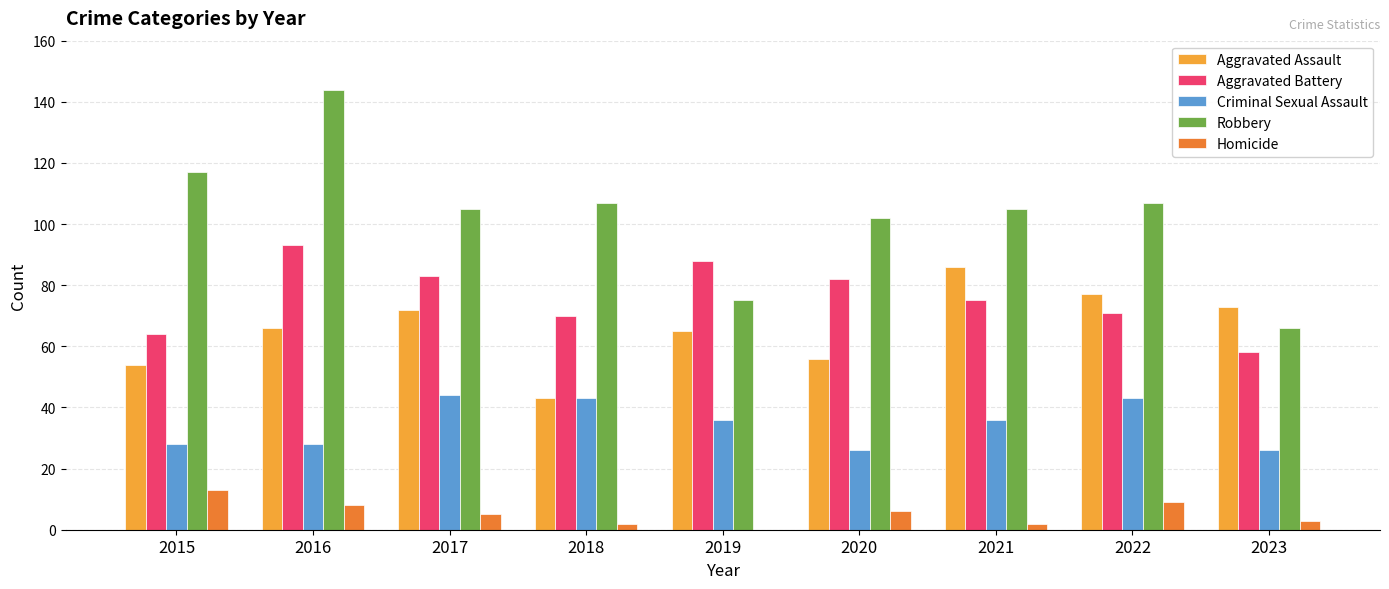

What are all the series names shown in the legend?

Aggravated Assault, Aggravated Battery, Criminal Sexual Assault, Robbery, Homicide